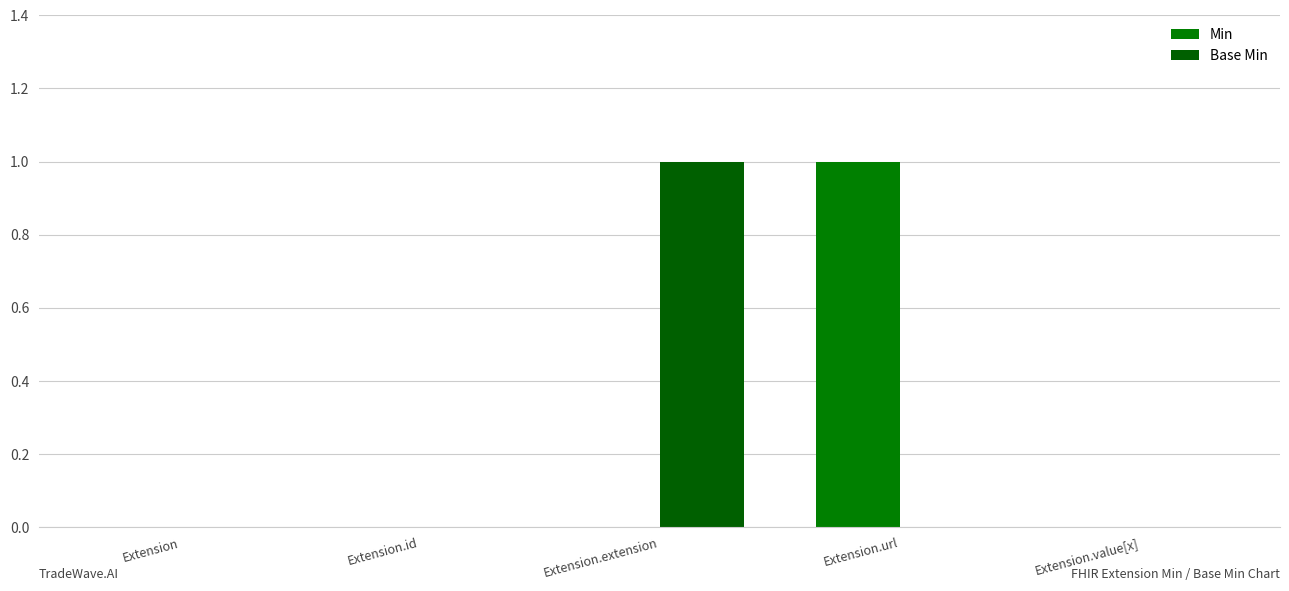

What is the difference between the maximum and minimum values in the Min series?

1